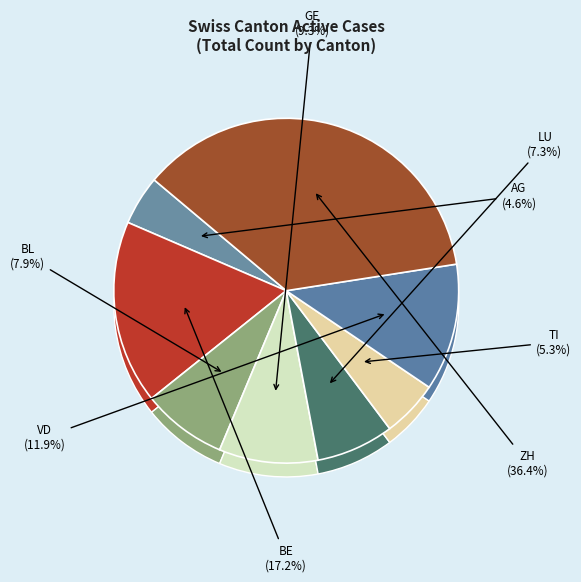

Is there any slice that represents more than half of the pie?

No